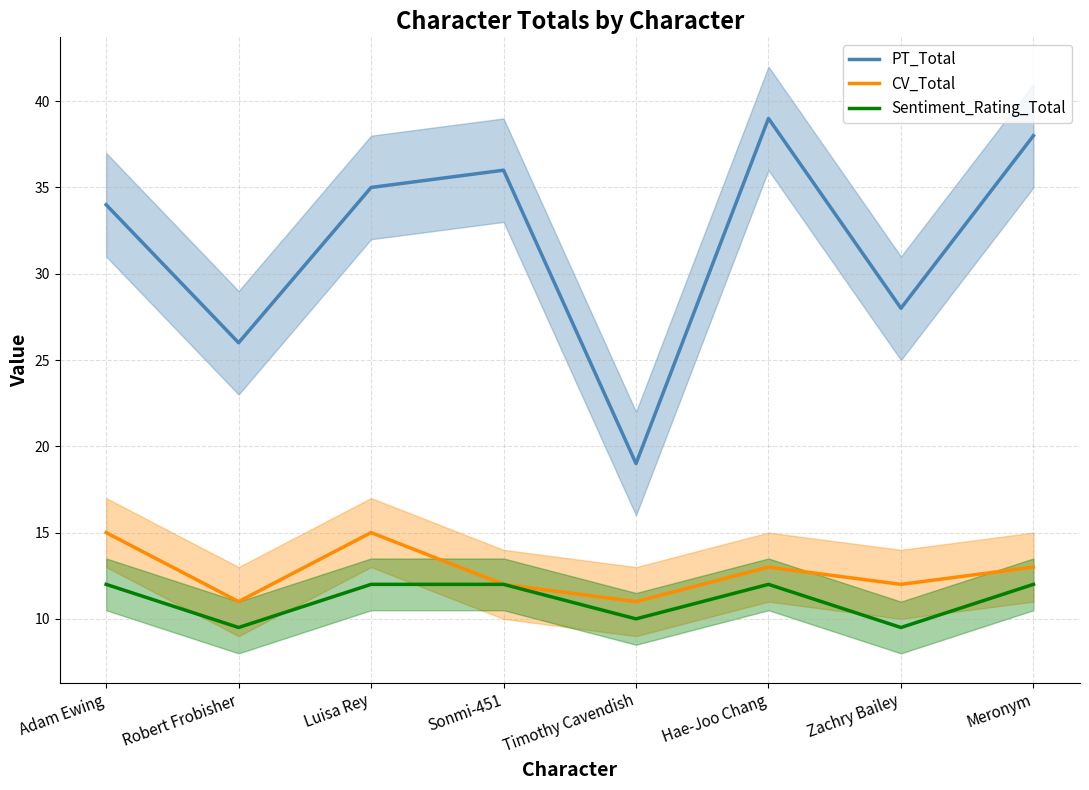

How many series are shown in this chart?

3